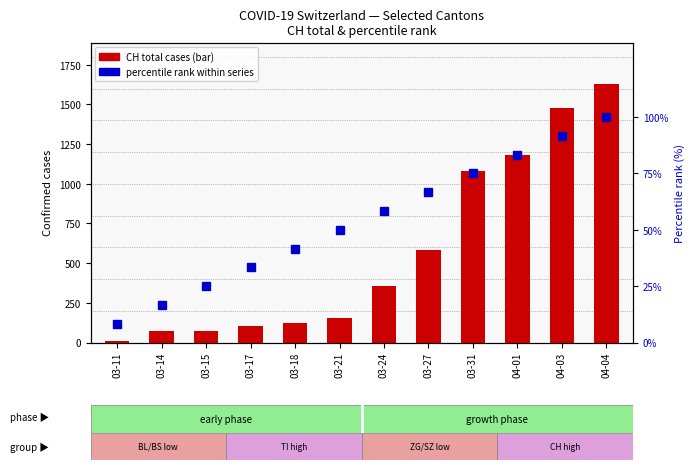

What is the difference between the CH total cases values at 04-03 and 03-24?

1124.0